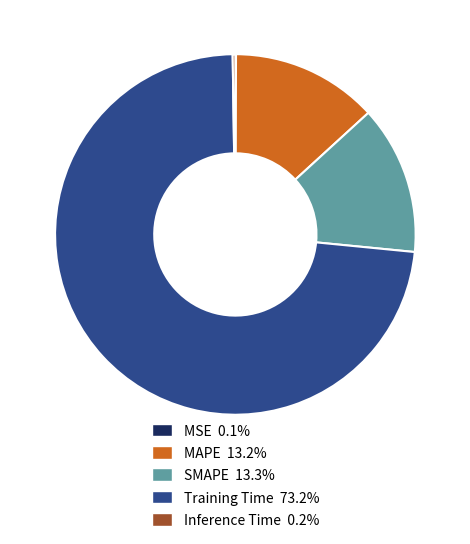

Which category has the biggest portion of the pie?

Training Time